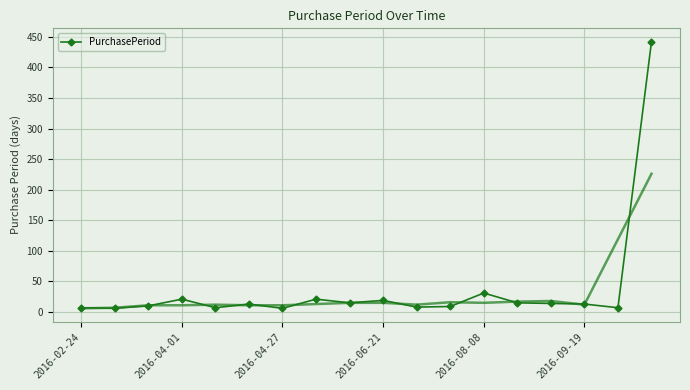

True or false: PurchasePeriod has more than 2 interior local peaks.

True